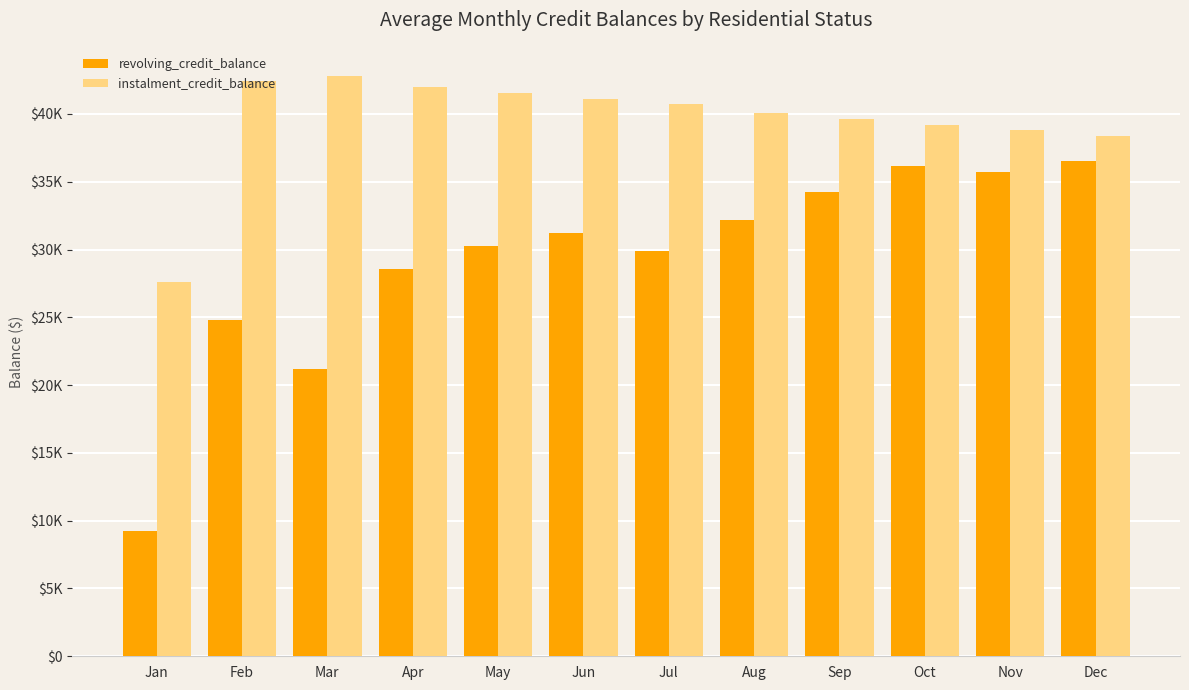

Where does the revolving_credit_balance series first go above 31202?

Aug